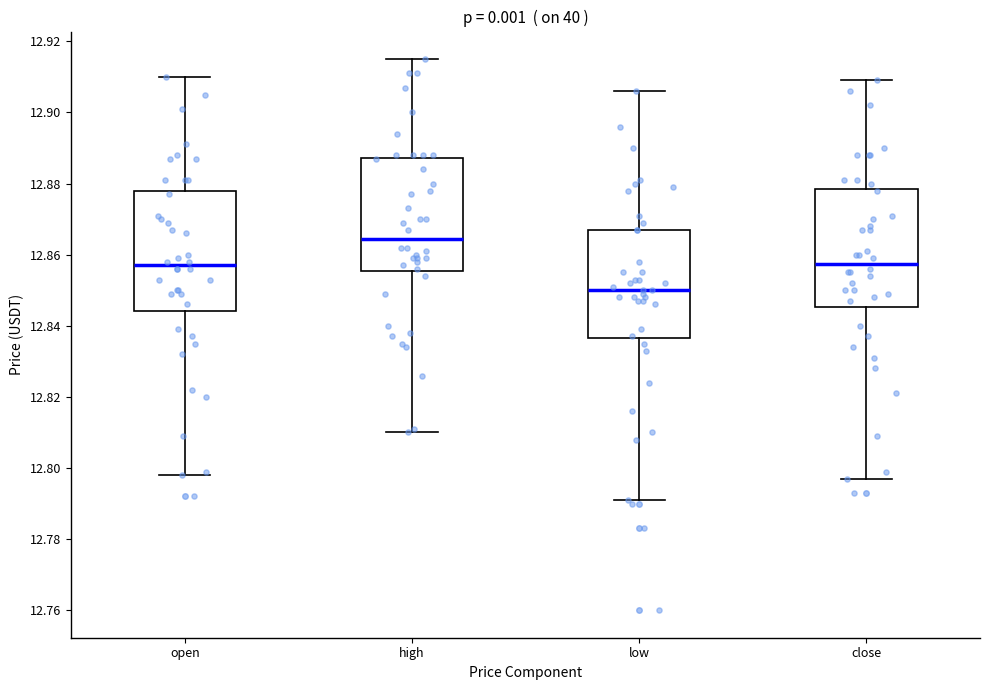

Reading left to right, read every box against the y-axis: the position of its median line, the range the box covers, and the ends of its whiskers. The values are not printed on the chart, so give them approximately, as read against the axis.

open: median 12.858, box 12.844 to 12.878, whiskers 12.798 to 12.910
high: median 12.864, box 12.856 to 12.888, whiskers 12.810 to 12.916
low: median 12.850, box 12.836 to 12.868, whiskers 12.792 to 12.906
close: median 12.858, box 12.846 to 12.878, whiskers 12.798 to 12.910